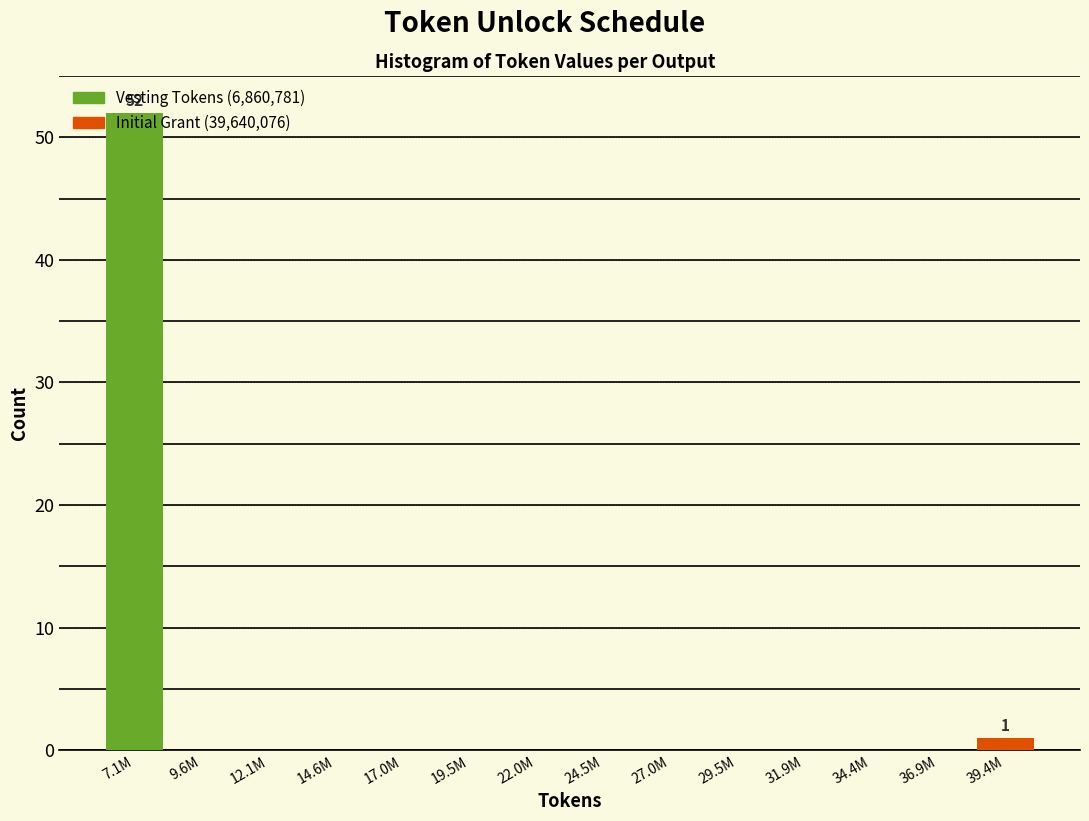

At which category does the chart reach its peak across all series?

7.1M